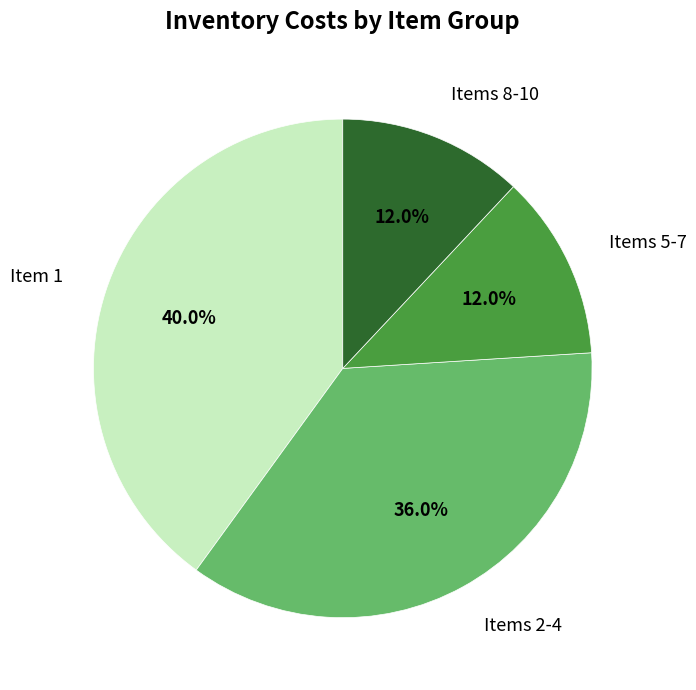

Do Items 2-4 and Items 5-7 together represent more than half of the pie?

No